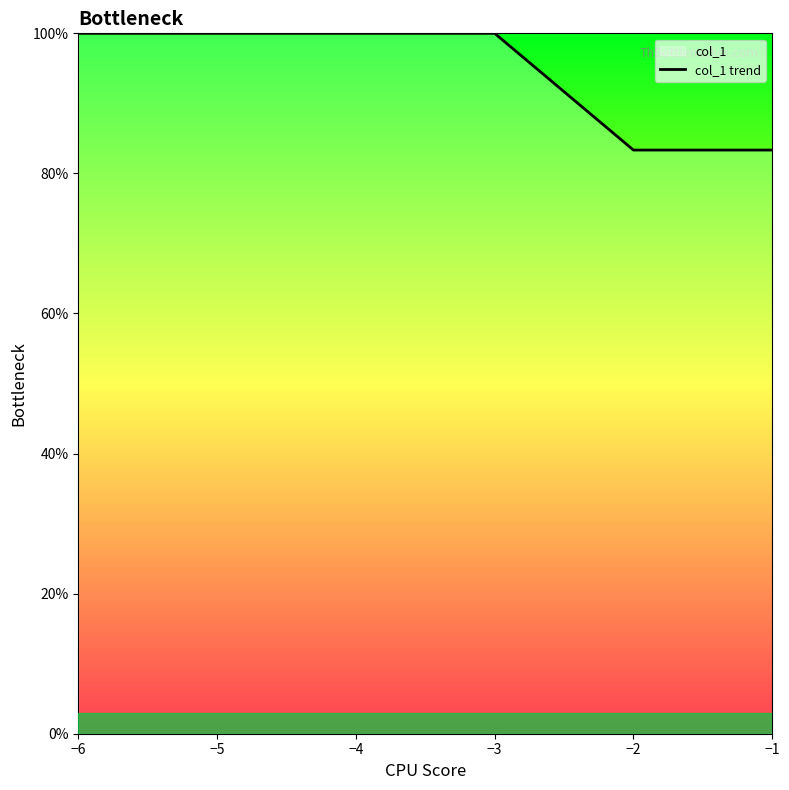

What is the difference between the maximum and minimum values?

16.7